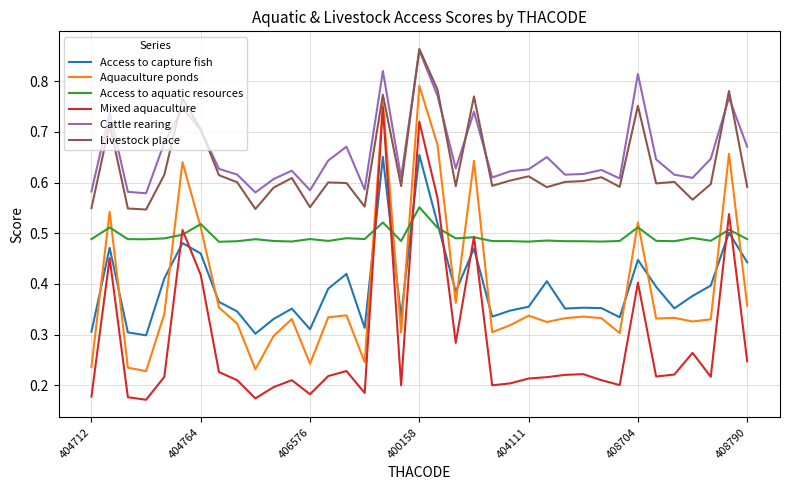

True or false: Cattle rearing and Aquaculture ponds intersect in this chart.

False